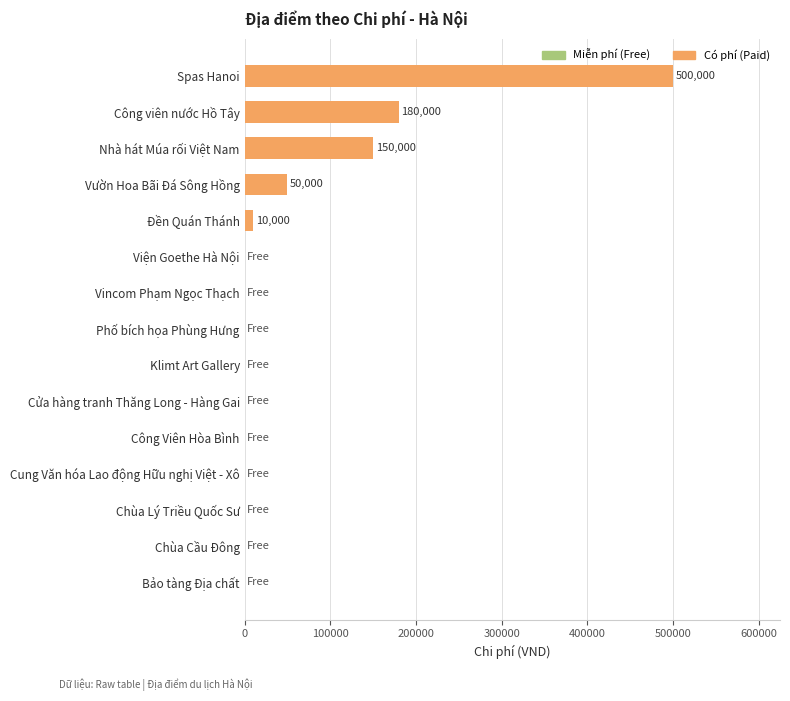

Which category has the highest value across all series?

Spas Hanoi